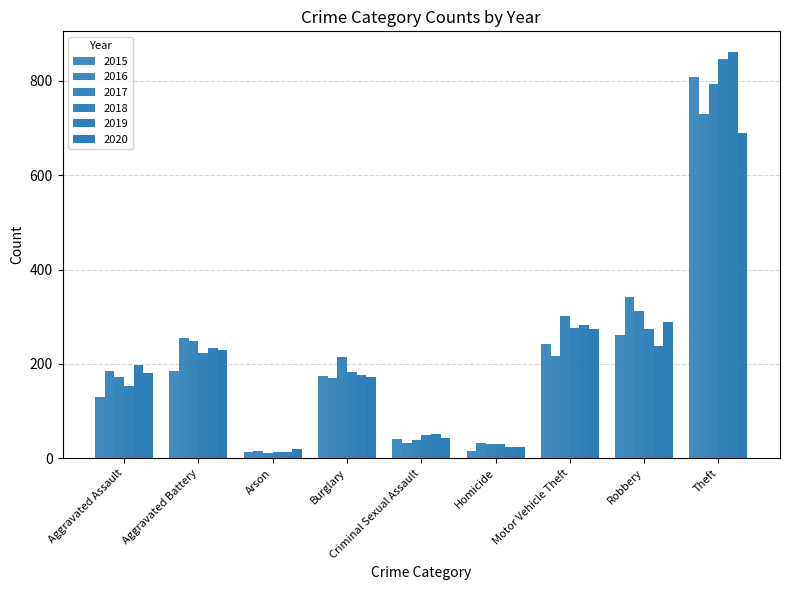

Does the chart contain any negative values?

No